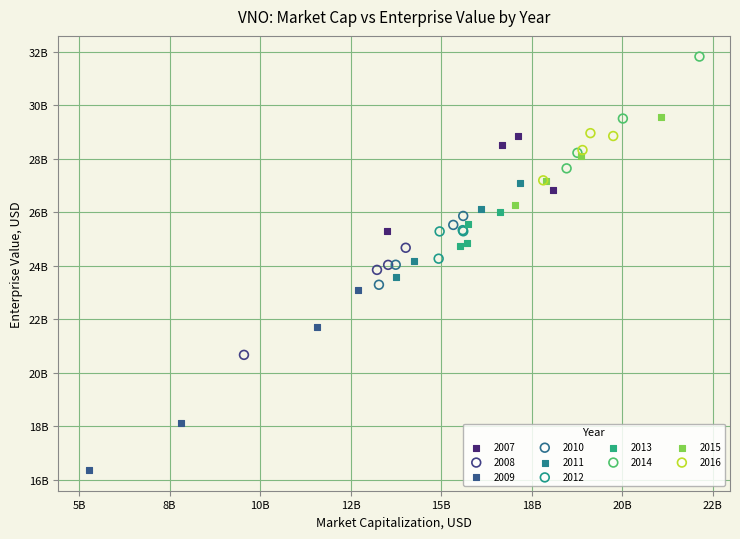

What are all the series names shown in the legend?

2007, 2008, 2009, 2010, 2011, 2012, 2013, 2014, 2015, 2016